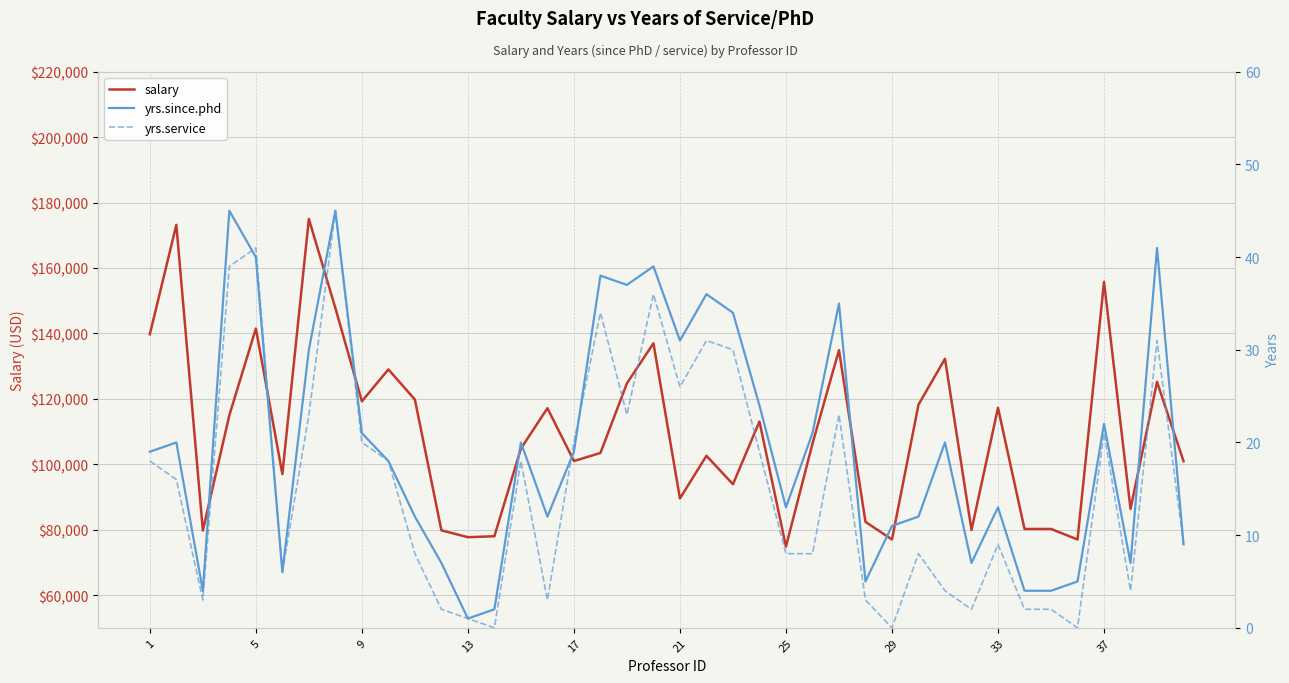

Reading right to left, list all the values displayed in this chart.

salary: 100938	125196	86373	155750	77000	80225	80225	117256	79916	132261	118223	77000	82379	134885	106294	74830	113068	93904	102580	89565	137000	124750	103450	101000	117150	104800	78000	77700	79800	119800	129000	119250	147765	175000	97000	141500	115000	79750	173200	139750
yrs.since.phd: 9	41	7	22	5	4	4	13	7	20	12	11	5	35	21	13	24	34	36	31	39	37	38	19	12	20	2	1	7	12	18	21	45	30	6	40	45	4	20	19
yrs.service: 9	31	4	21	0	2	2	9	2	4	8	0	3	23	8	8	19	30	31	26	36	23	34	20	3	18	0	1	2	8	18	20	45	23	6	41	39	3	16	18